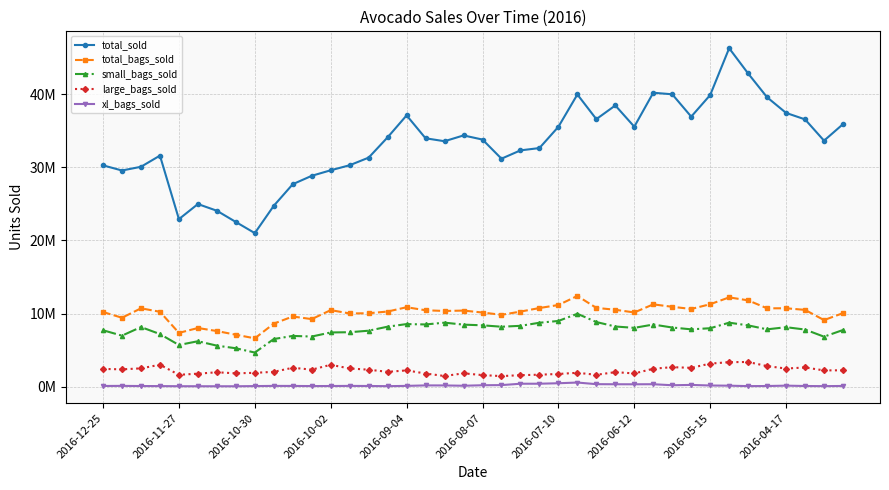

What is the highest value of the large_bags_sold series?

3365582.1